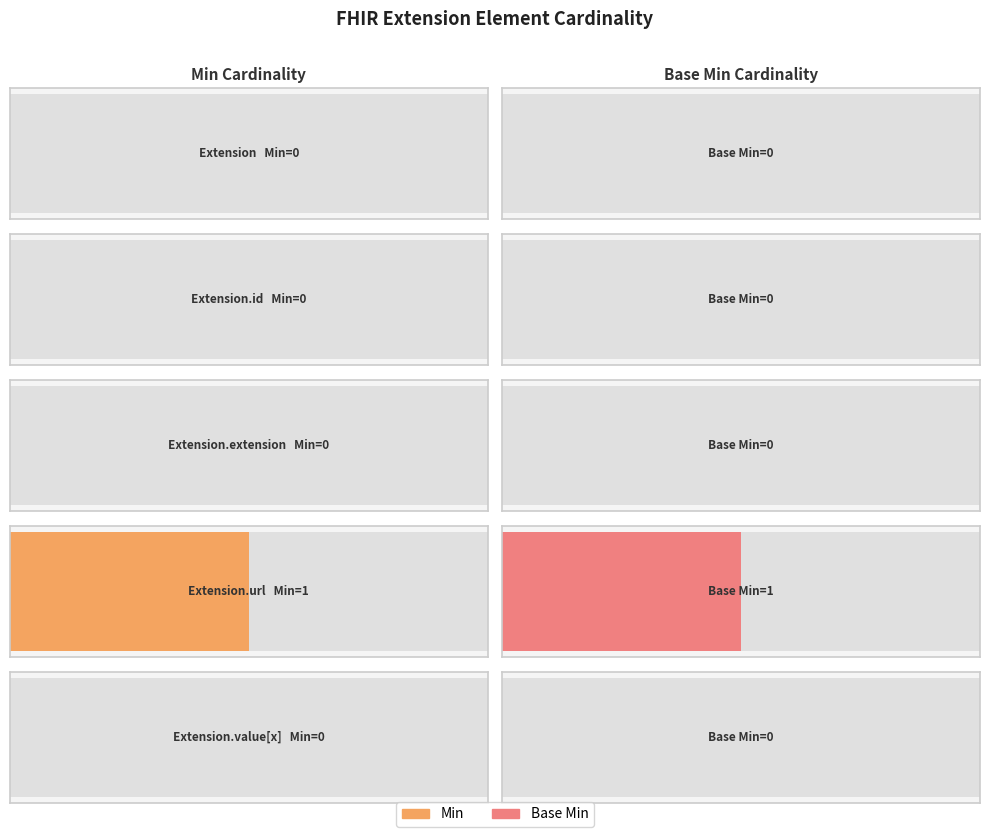

List the labels in order of Min value, smallest first.

Extension, Extension.id, Extension.extension, Extension.value[x], Extension.url